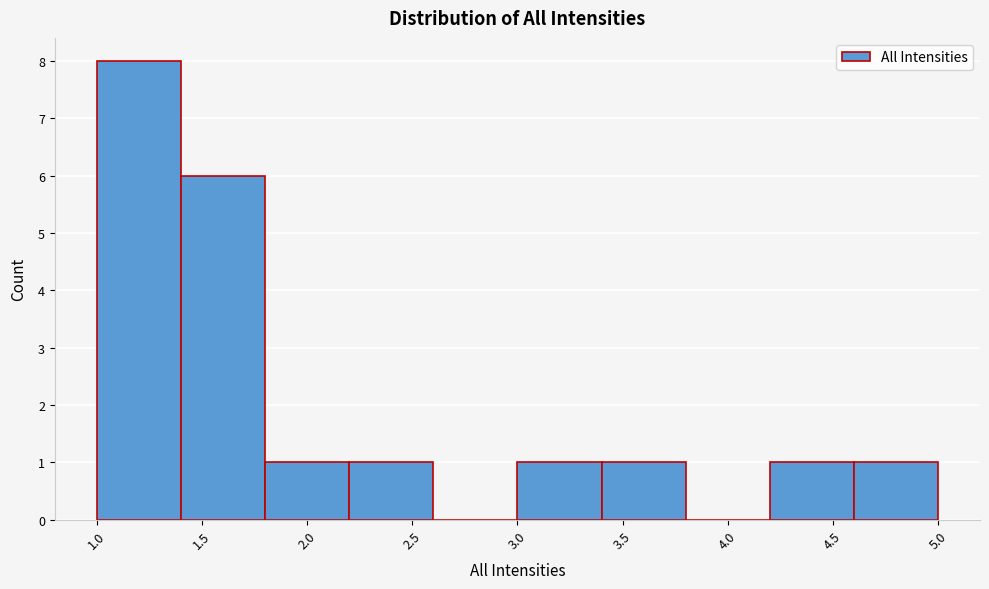

Reading left to right, list every bar in this chart as the range it spans on the x-axis followed by its height. The values are not printed on the chart, so give them approximately, as read against the axis.

1.0 to 1.4: 8
1.4 to 1.8: 6
1.8 to 2.2: 1
2.2 to 2.6: 1
2.6 to 3.0: 0
3.0 to 3.4: 1
3.4 to 3.8: 1
3.8 to 4.2: 0
4.2 to 4.6: 1
4.6 to 5.0: 1